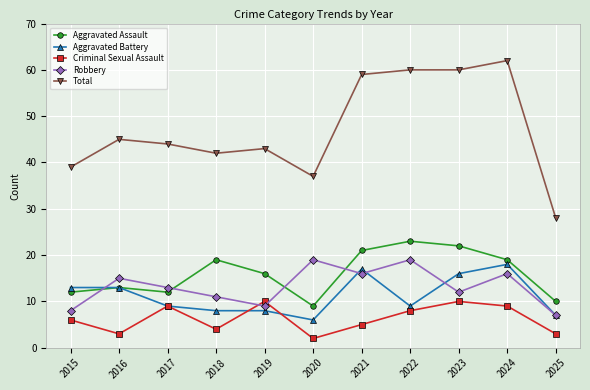

Reading left to right, transcribe all the data shown in this chart.

Aggravated Assault: 12	13	12	19	16	9	21	23	22	19	10
Aggravated Battery: 13	13	9	8	8	6	17	9	16	18	7
Criminal Sexual Assault: 6	3	9	4	10	2	5	8	10	9	3
Robbery: 8	15	13	11	9	19	16	19	12	16	7
Total: 39	45	44	42	43	37	59	60	60	62	28